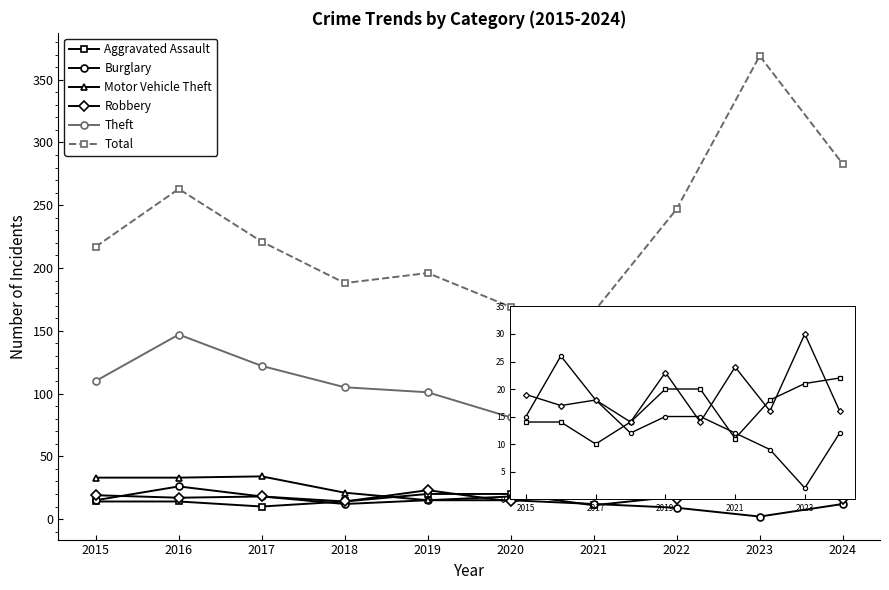

True or false: Total and Theft intersect in this chart.

False